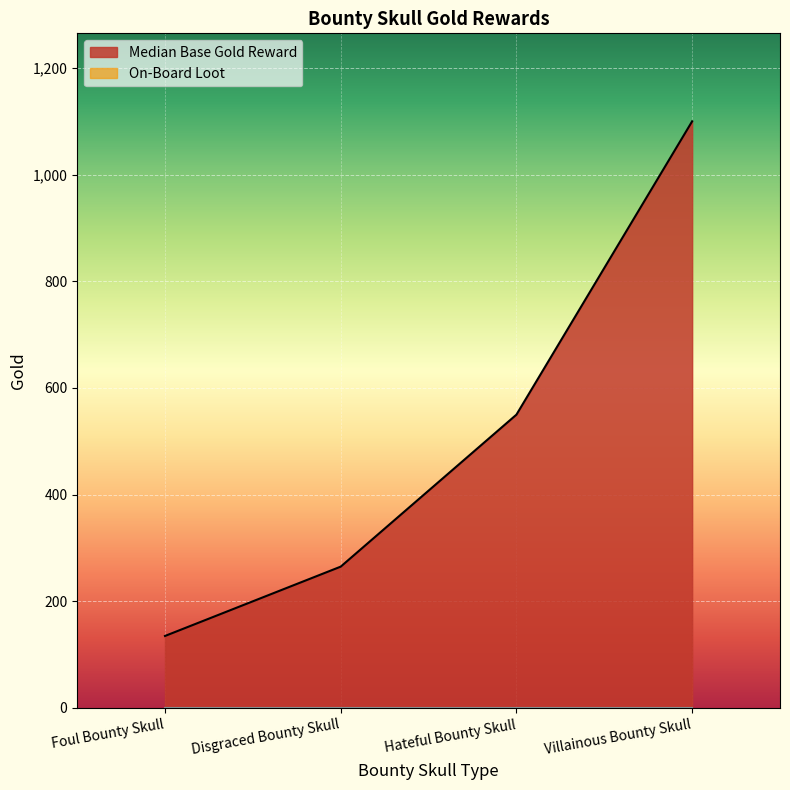

Reading right to left, transcribe all the data shown in this chart.

1100	550	265	135